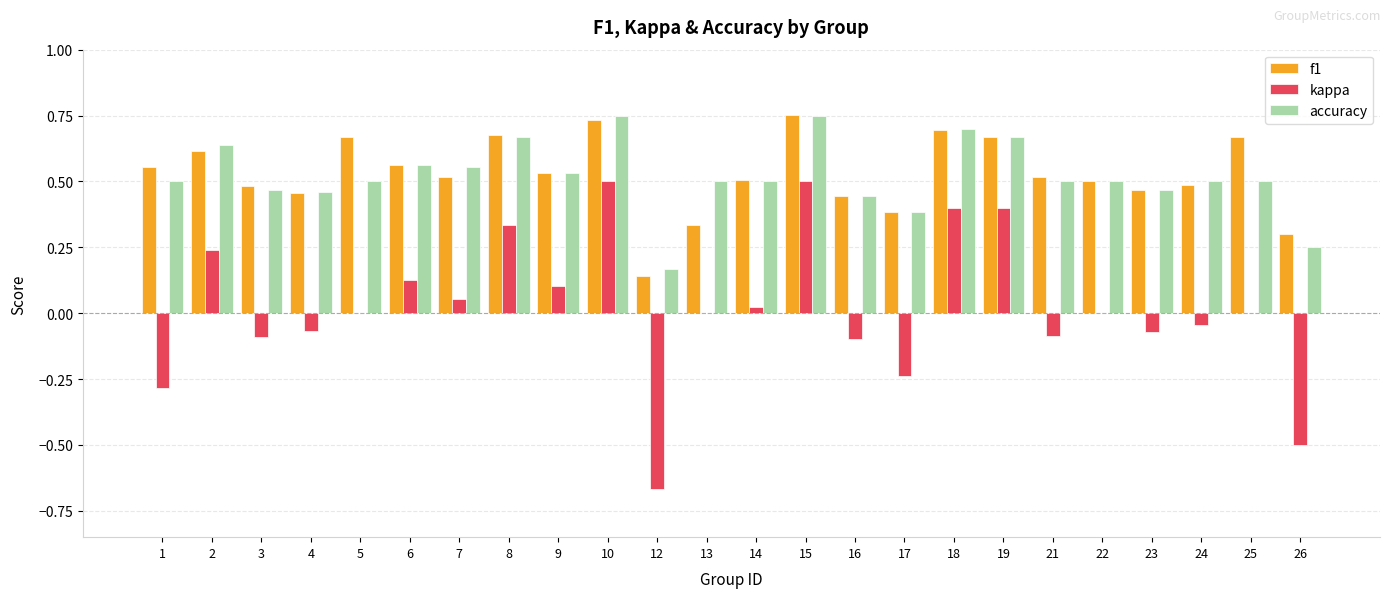

True or false: accuracy has a value of 0.6 at 17.

False